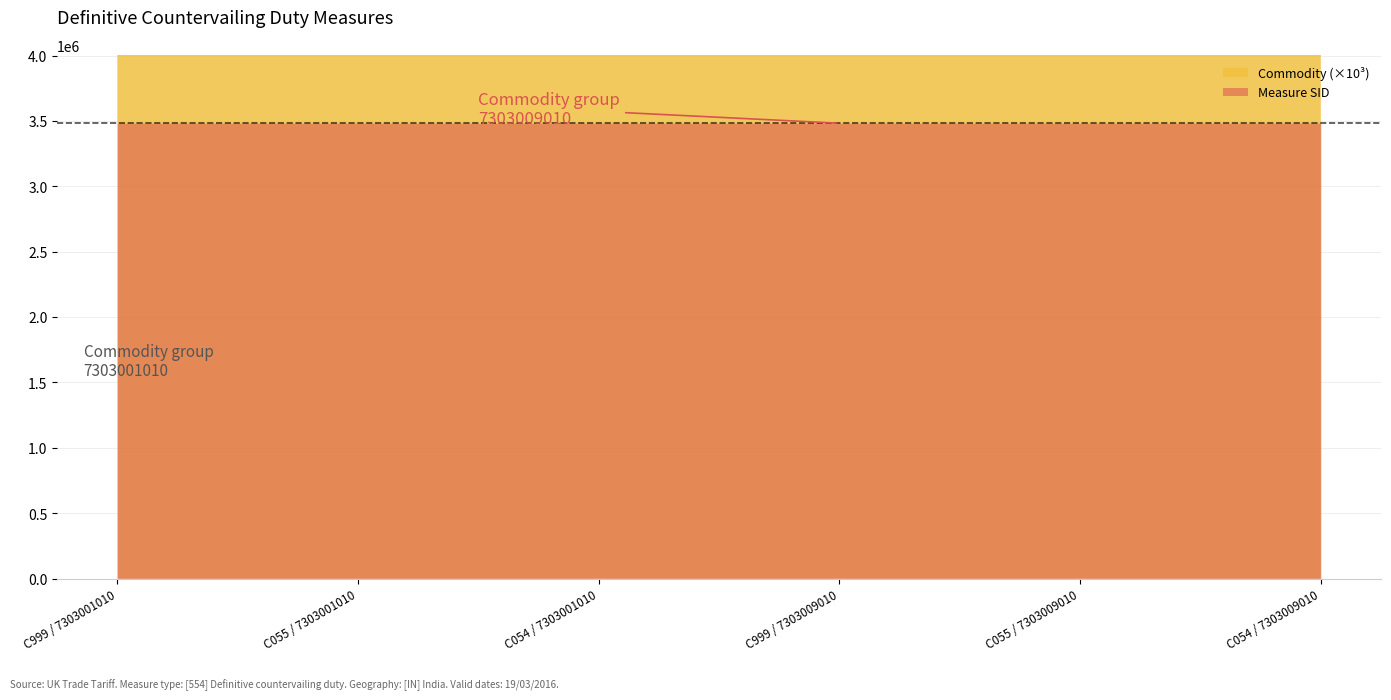

How many distinct data groups are displayed?

2